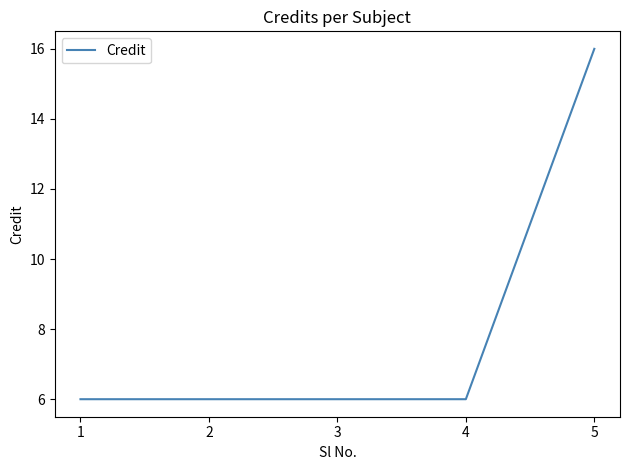

Reading left to right, extract all data points from this chart.

6	6	6	6	16